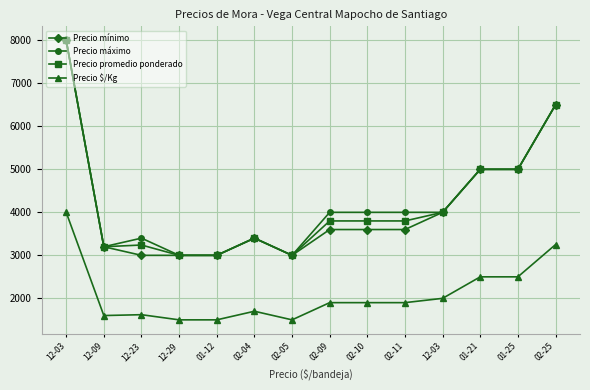

True or false: Precio $/Kg has more than 2 points higher than both neighbors.

False